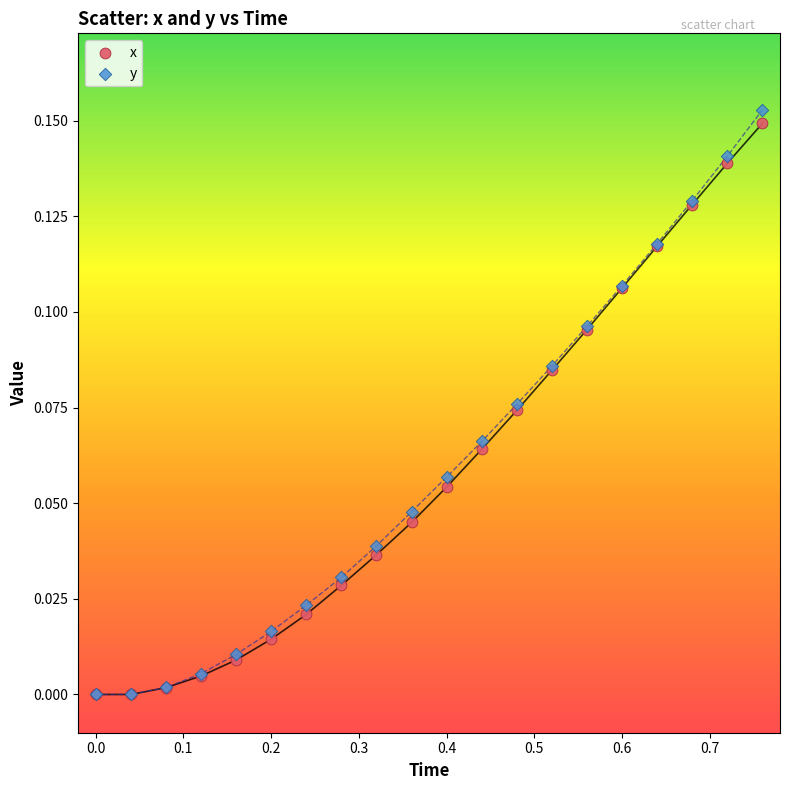

What are all the series names shown in the legend?

x, y